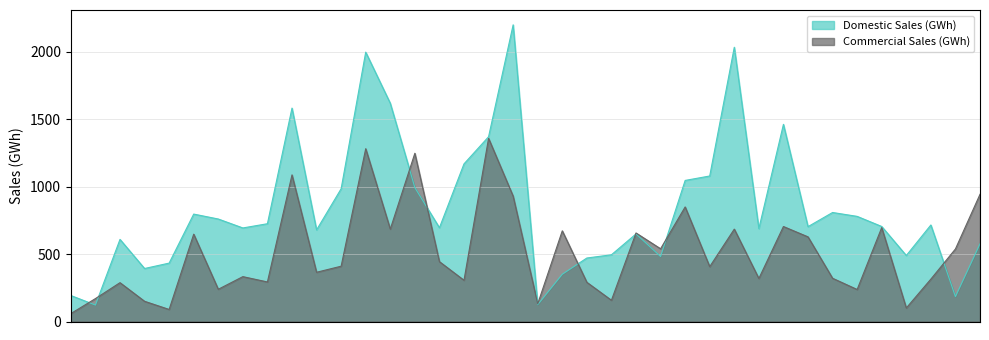

How many data points in Commercial Sales (GWh) are less than 410?

19